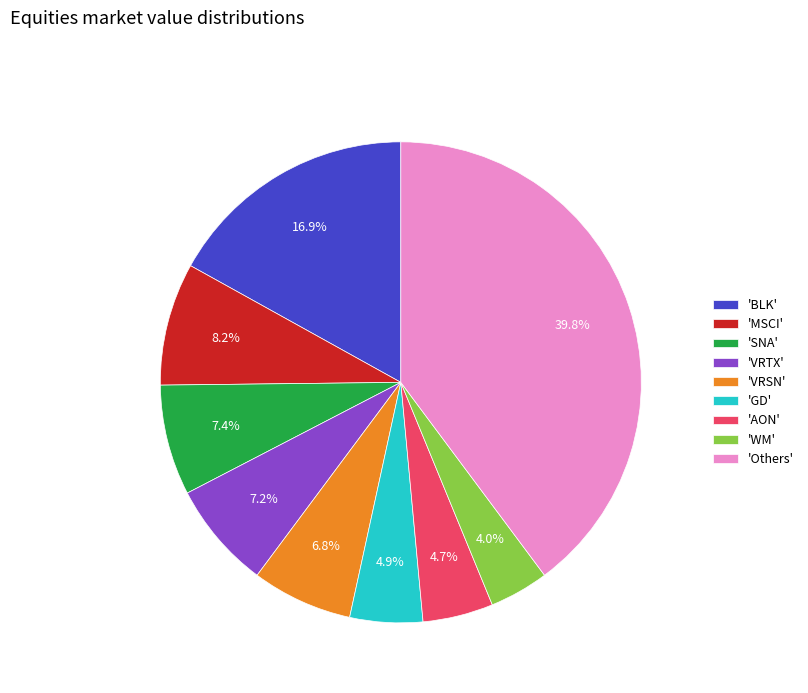

Which category has the smallest portion of the pie?

'WM'